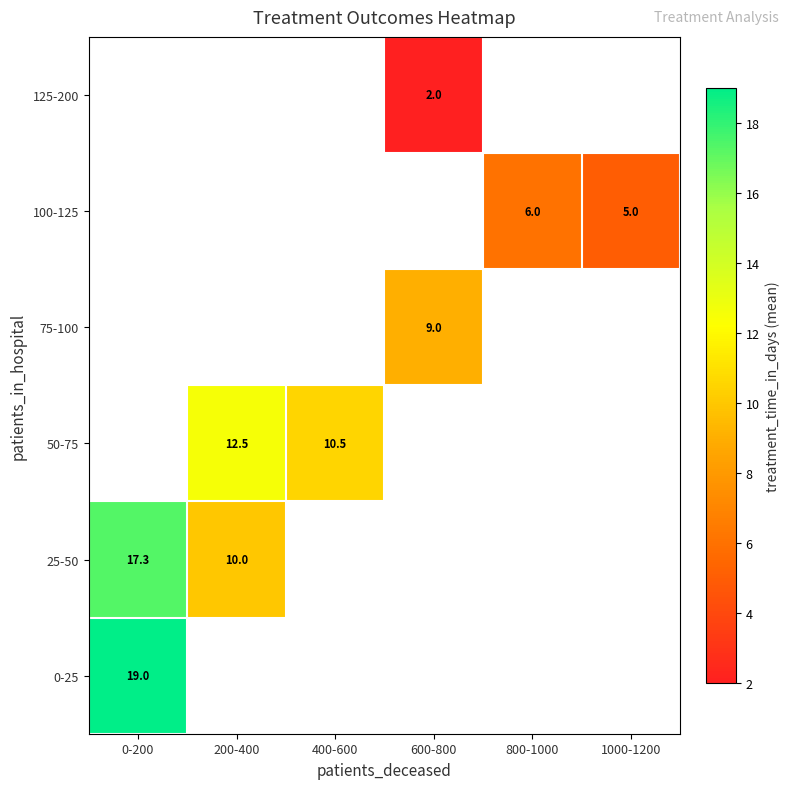

What is the minimum value shown in the chart?

2.0